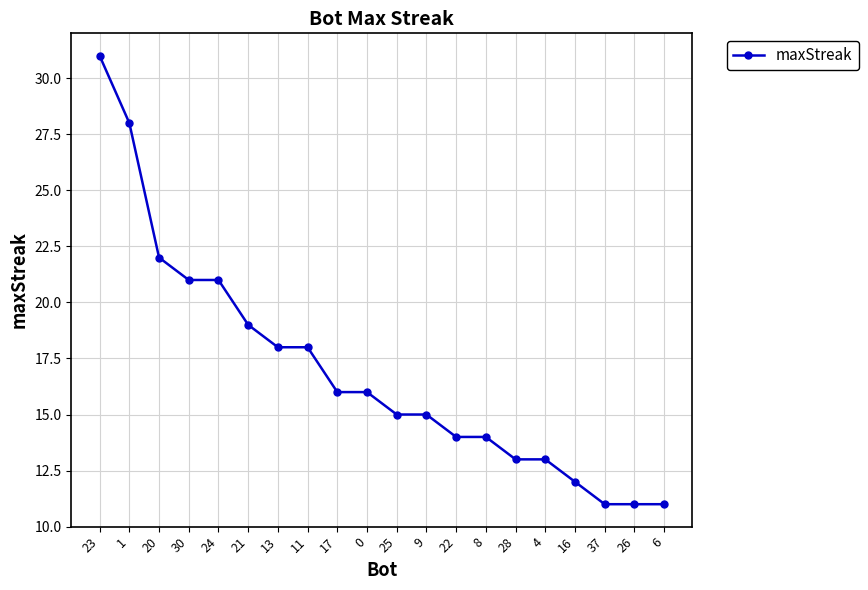

The chart shows a value of 9 at 22. True or false?

False